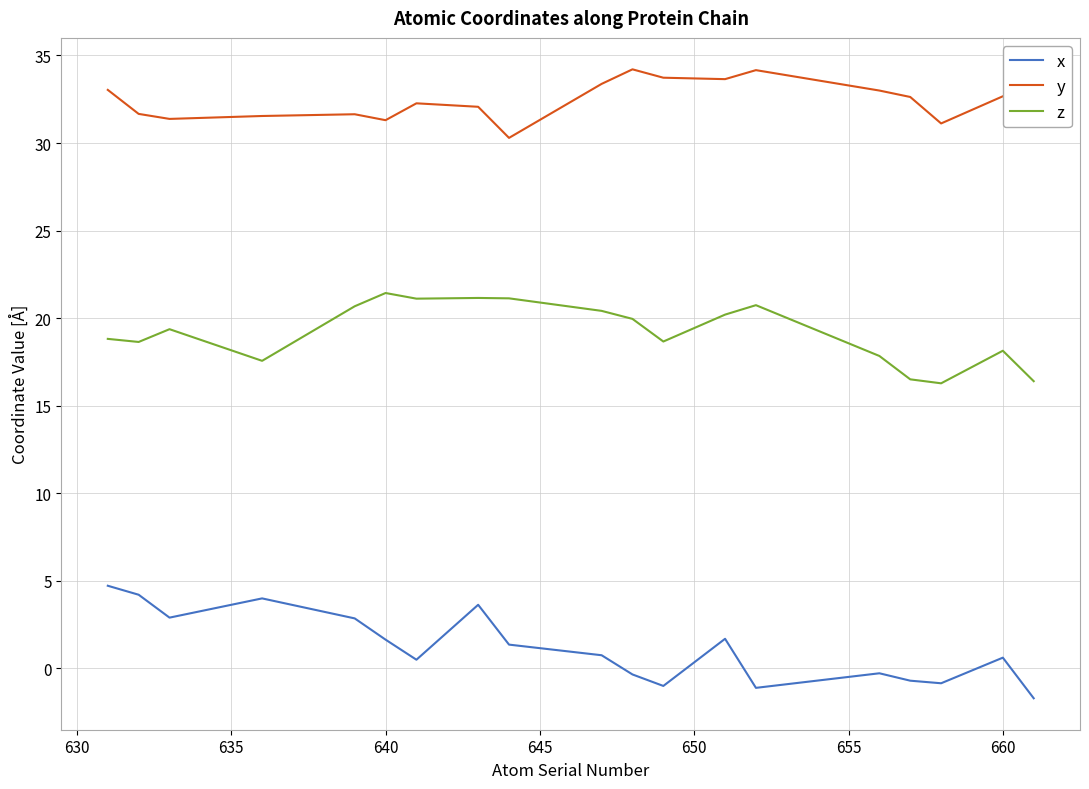

What is the smallest value displayed?

-1.7